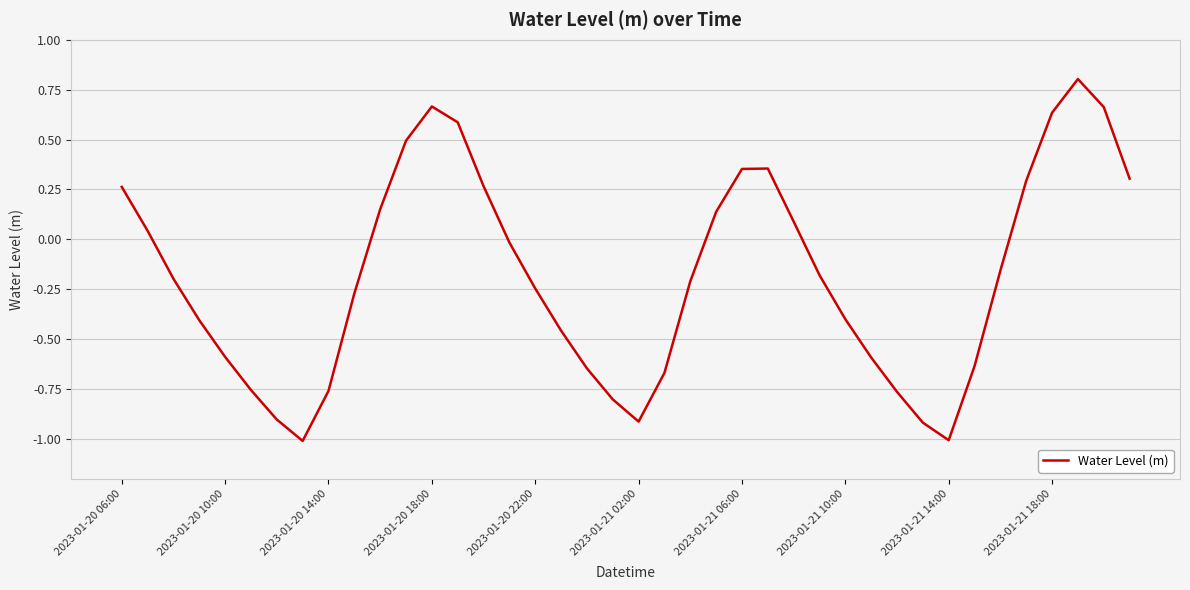

What is the minimum value shown in the chart?

-1.0